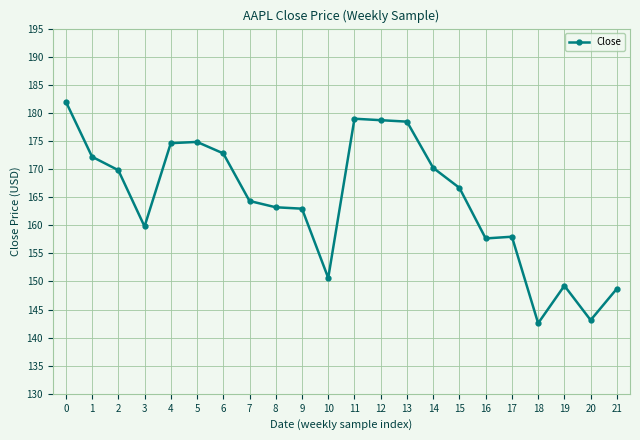

Is it true that the value at 4 is 174.6?

True